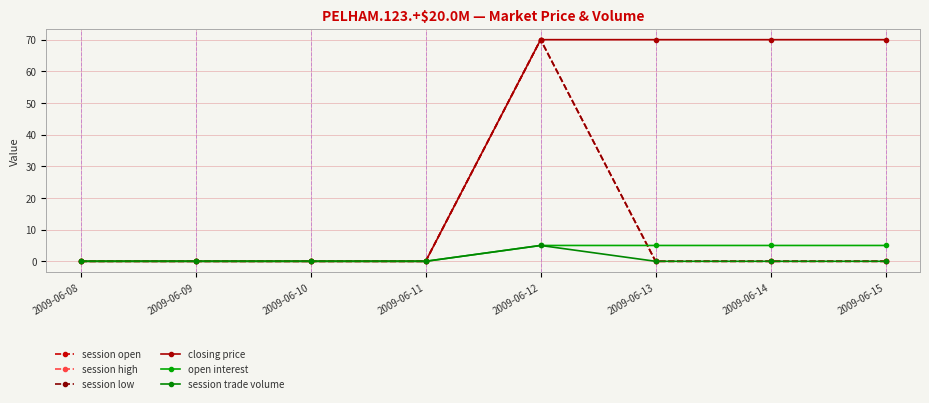

True or false: open interest and session trade volume cross at least once.

False